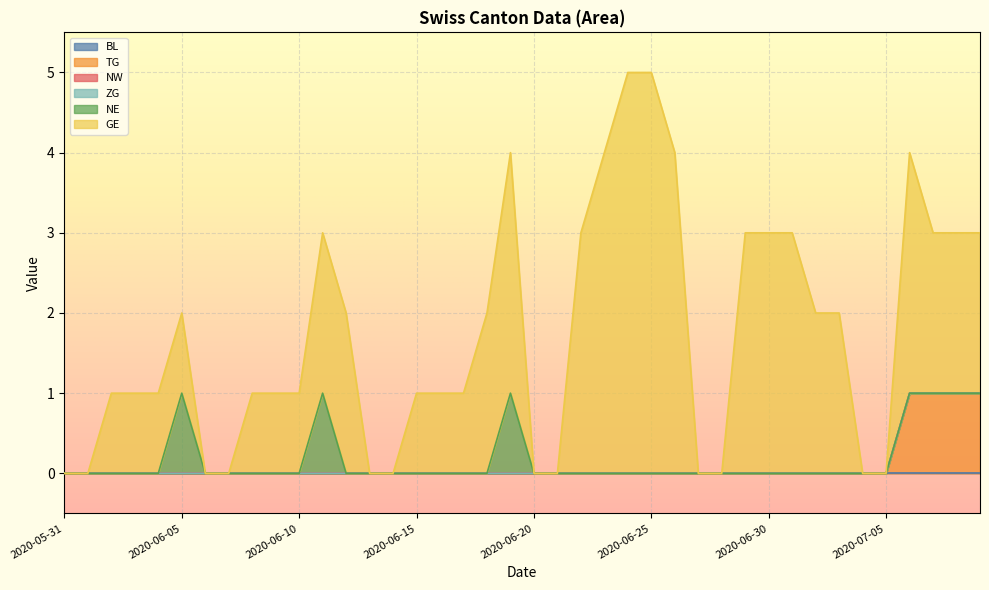

Does the chart display data point markers on the line(s)?

No